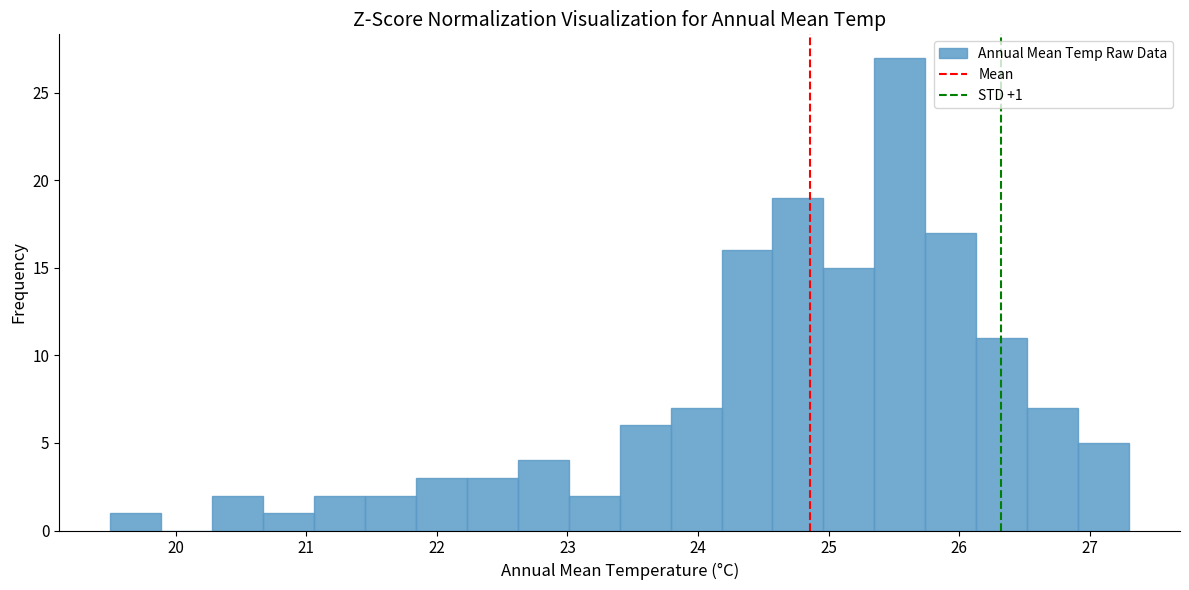

Read against the x-axis, roughly where is the centre of the tallest bar?

25.5